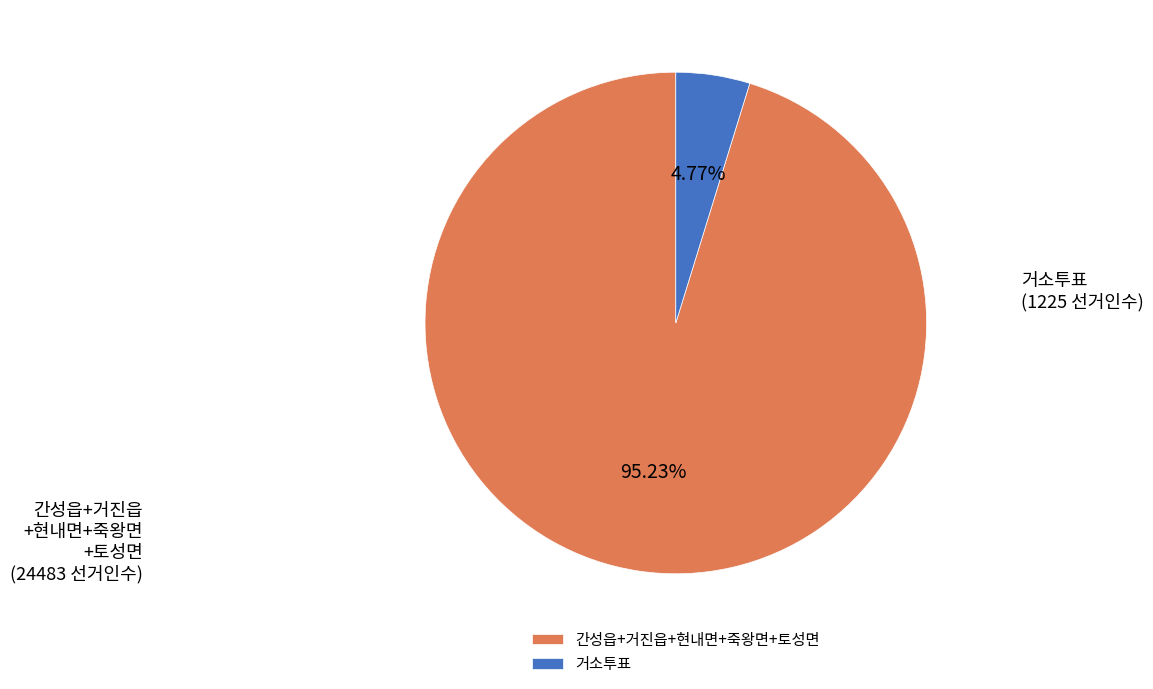

How many slices are in this pie chart?

2